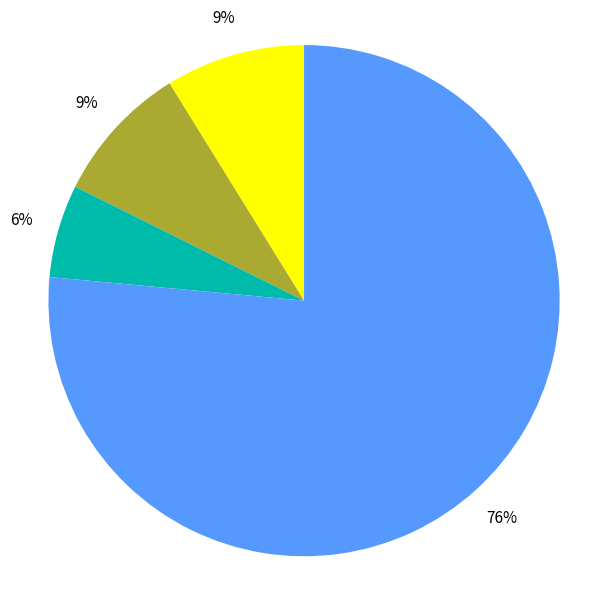

Is there any slice that represents more than half of the pie?

Yes